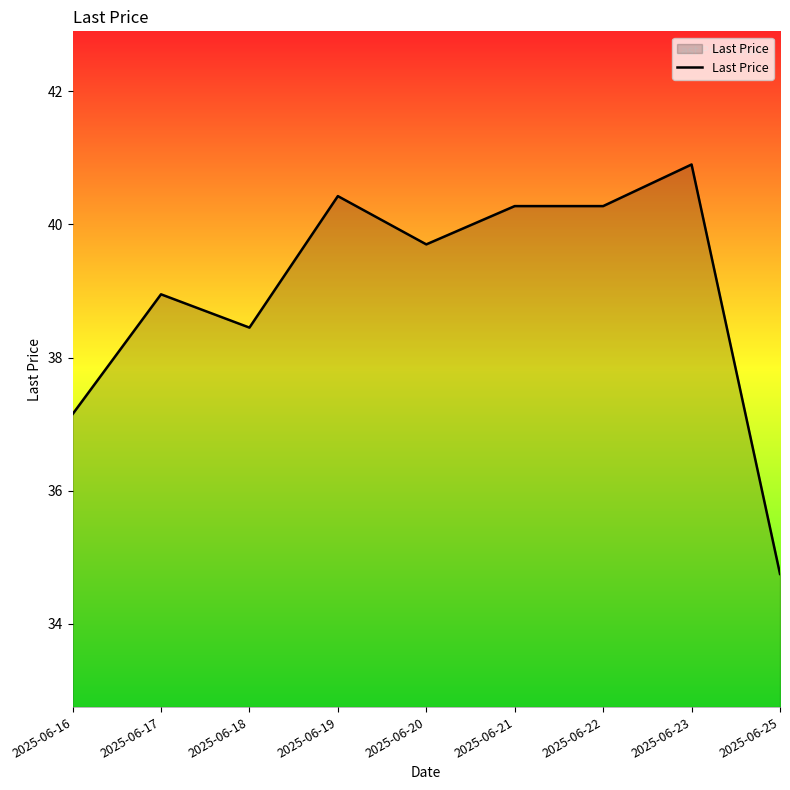

What is the approximate value at 2025-06-25?

34.8